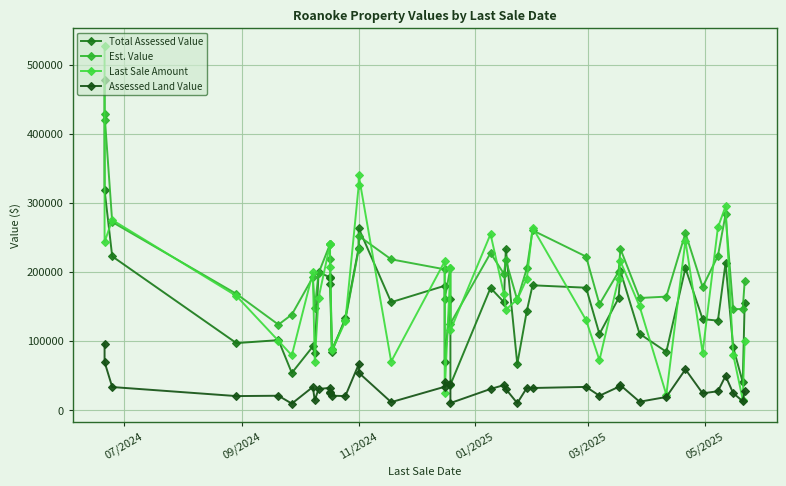

What is the maximum value for Total Assessed Value?

477400